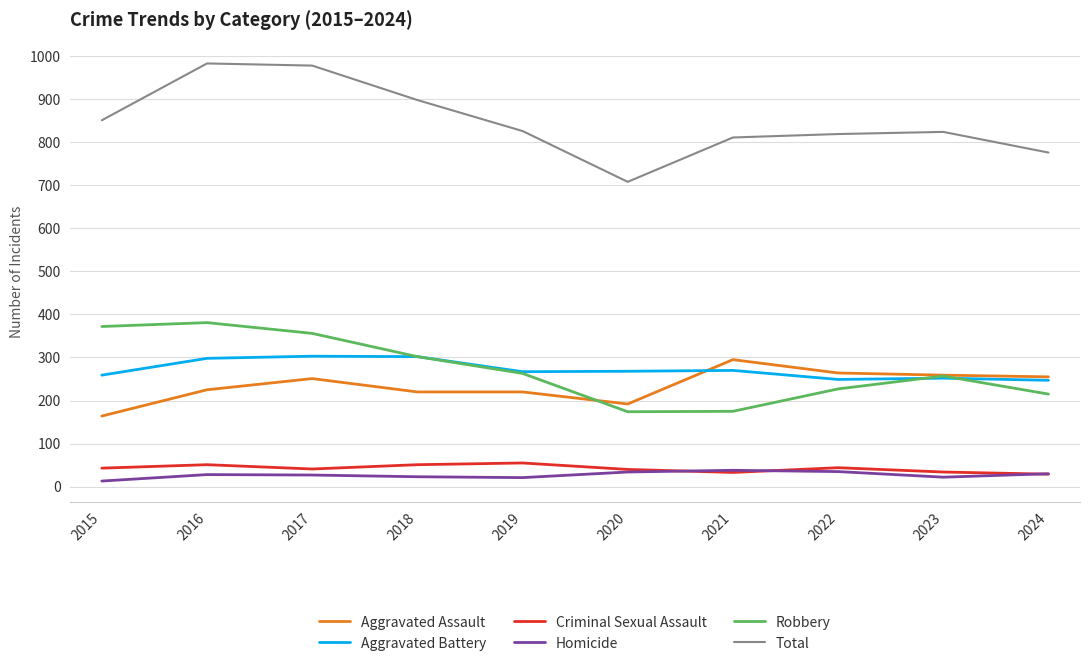

What is the total value across all series at 2024?

1552